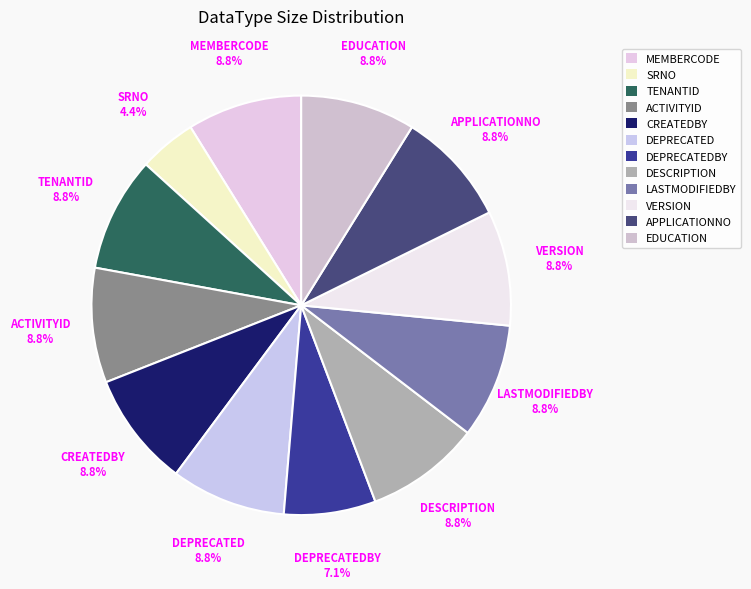

Combined, what portion of the pie is ACTIVITYID and CREATEDBY?

17.7%